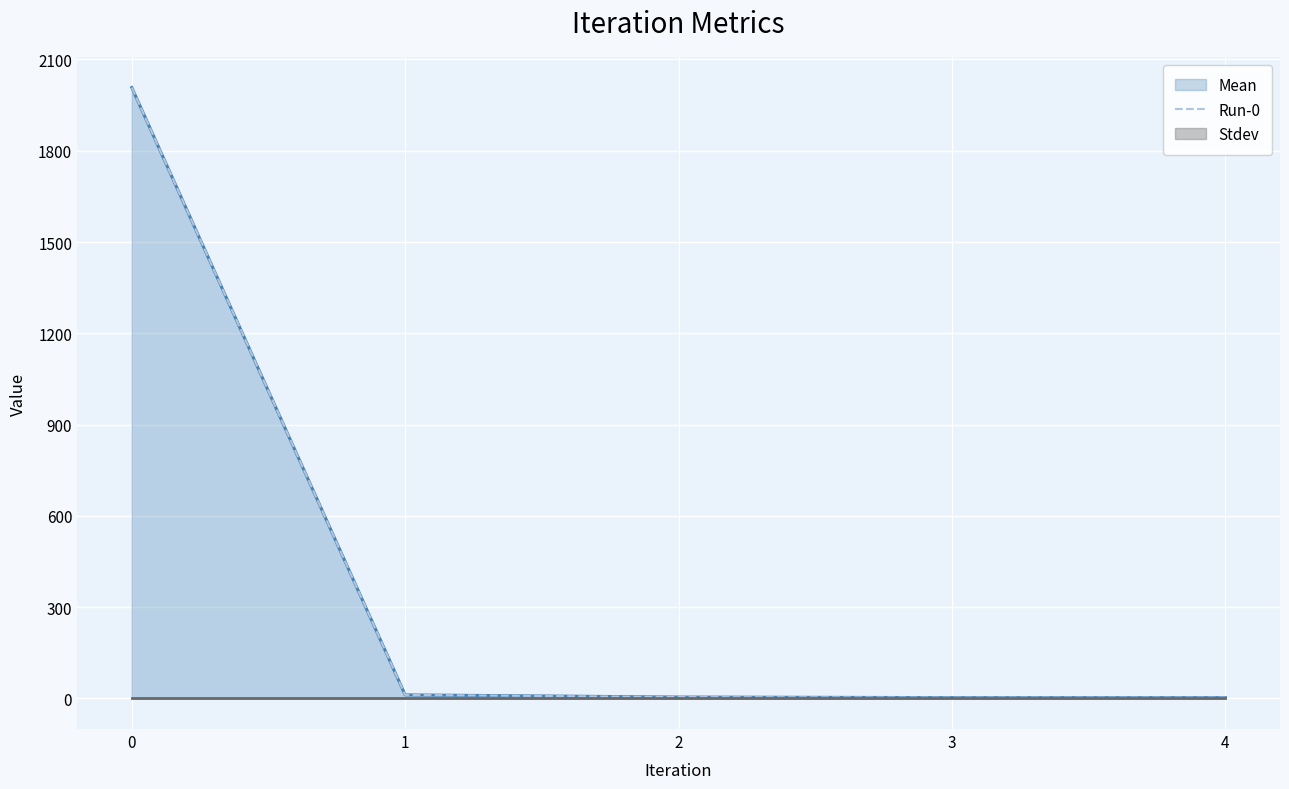

What is the ratio of the value at 2 to the value at 1?

0.4